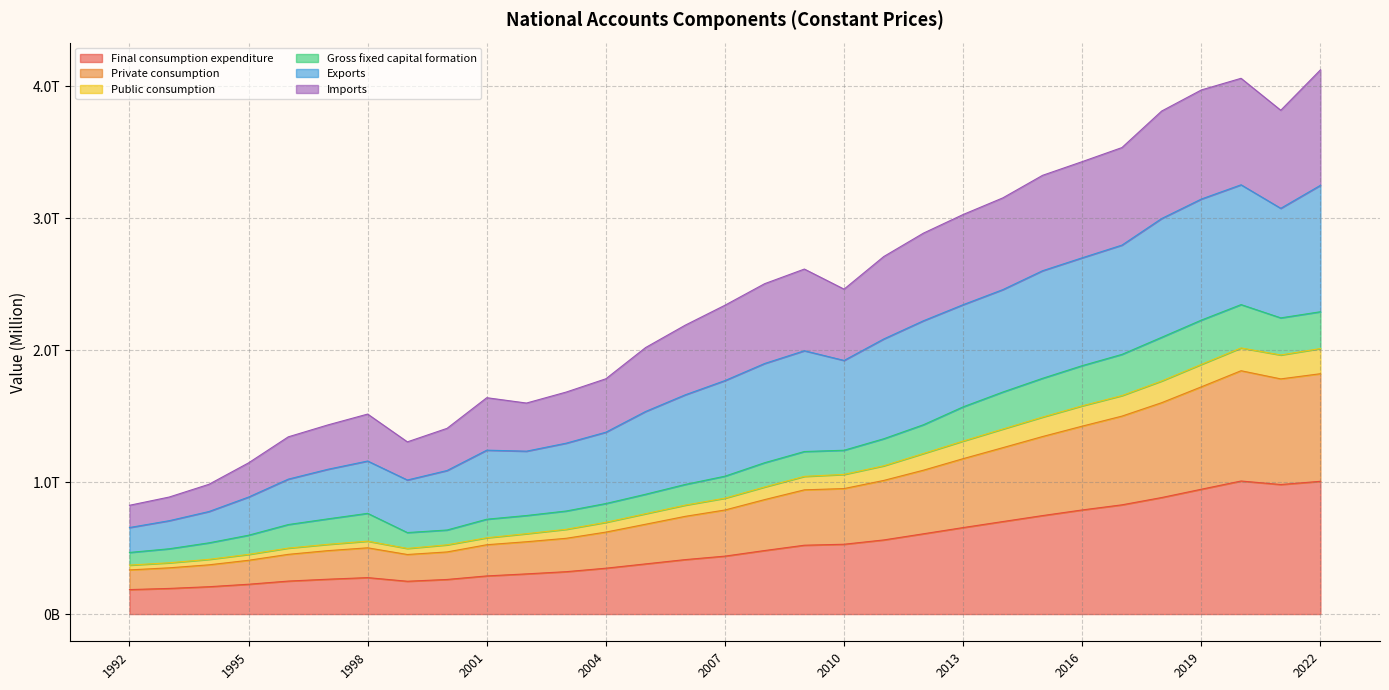

Which has a higher value, 2001 or 2017?

2017